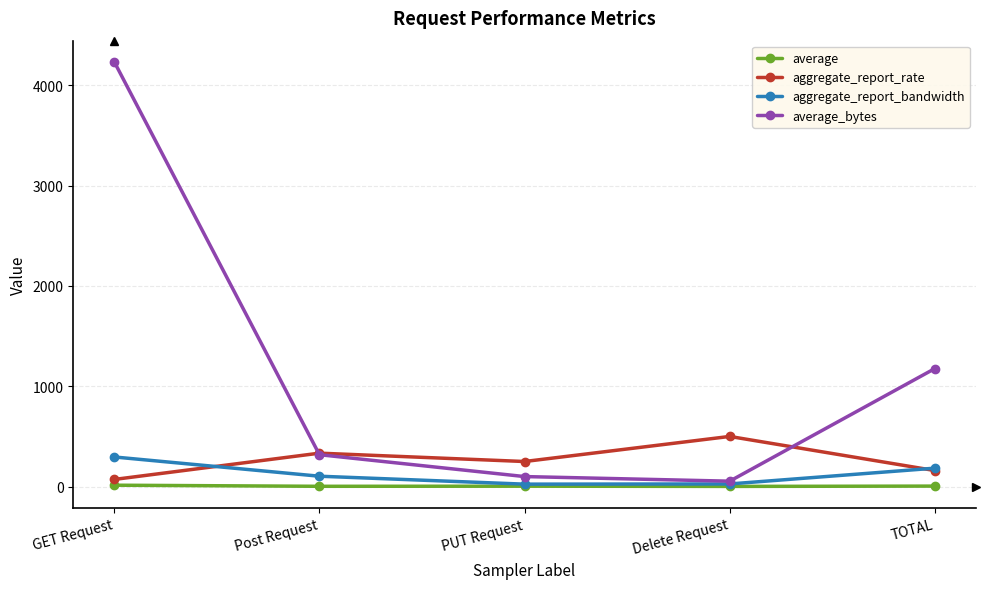

True or false: average has a value of 14.0 at GET Request.

True